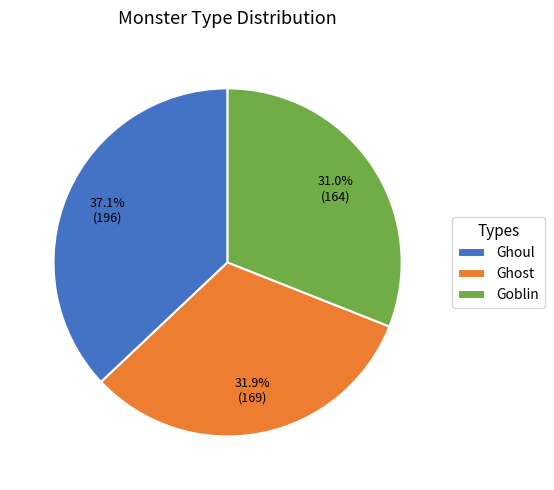

Approximately how many times larger is the value at Goblin compared to Ghoul?

0.8